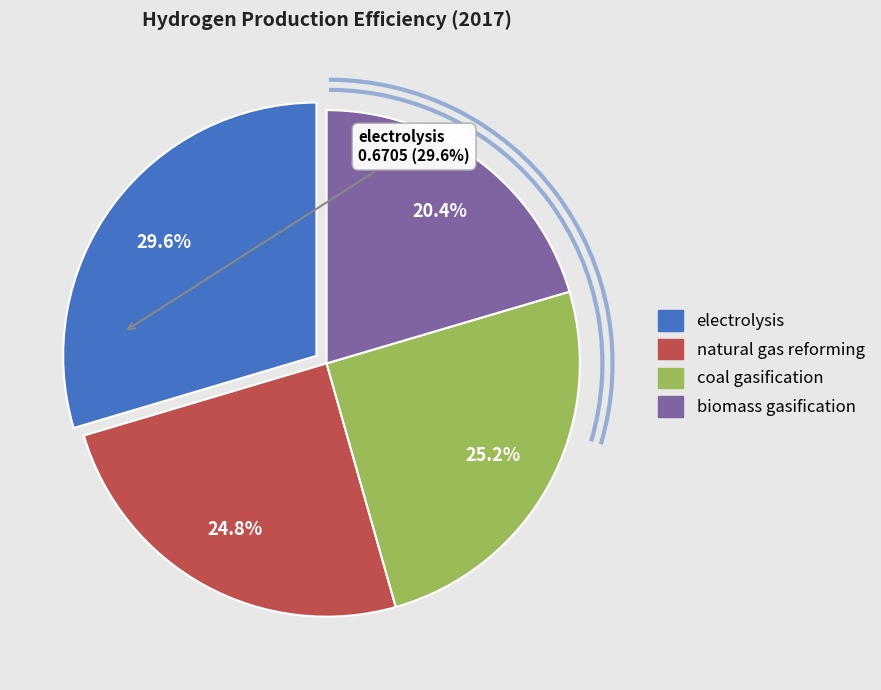

The coal gasification slice represents 11% of the pie. True or false?

False